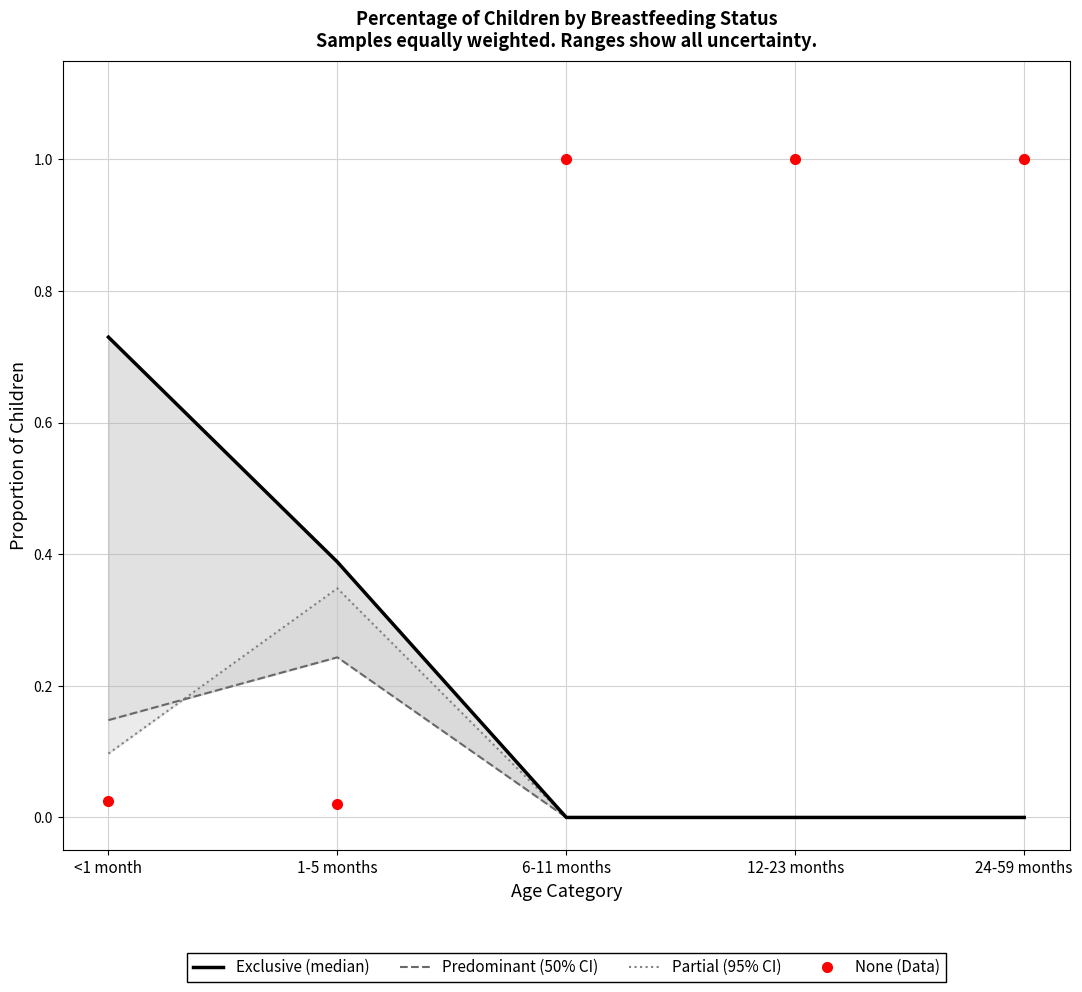

Which series has the largest range (max minus min)?

None